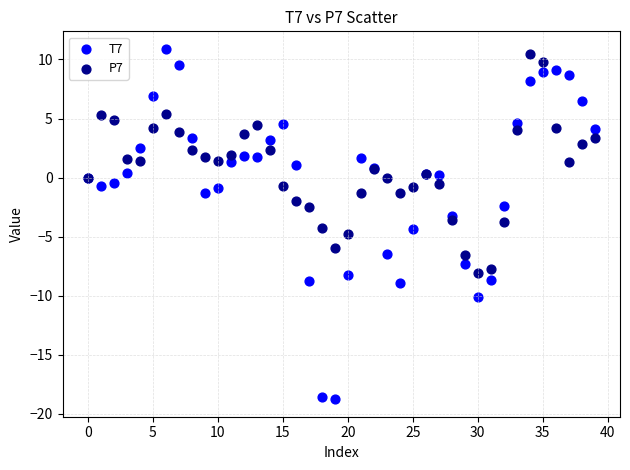

Which series has the largest Y range (max minus min)?

T7